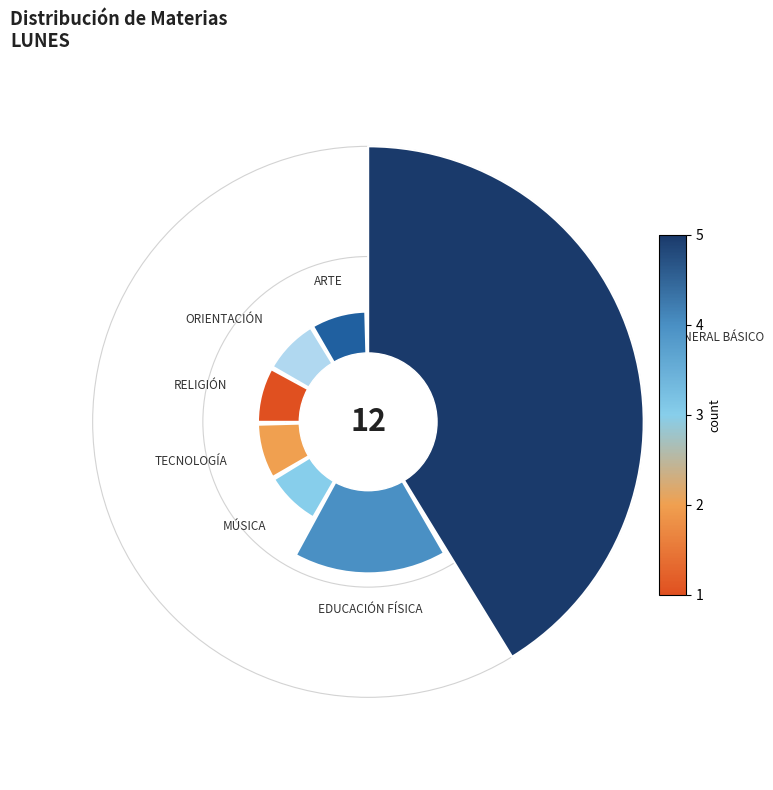

What is the largest slice in the pie chart?

GENERAL BÁSICO